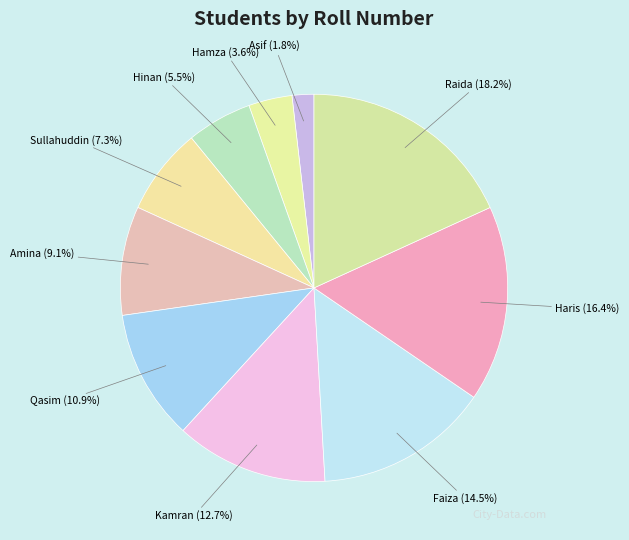

Rank the categories by value from lowest to highest.

Asif, Hamza, Hinan, Sullahuddin, Amina, Qasim, Kamran, Faiza, Haris, Raida